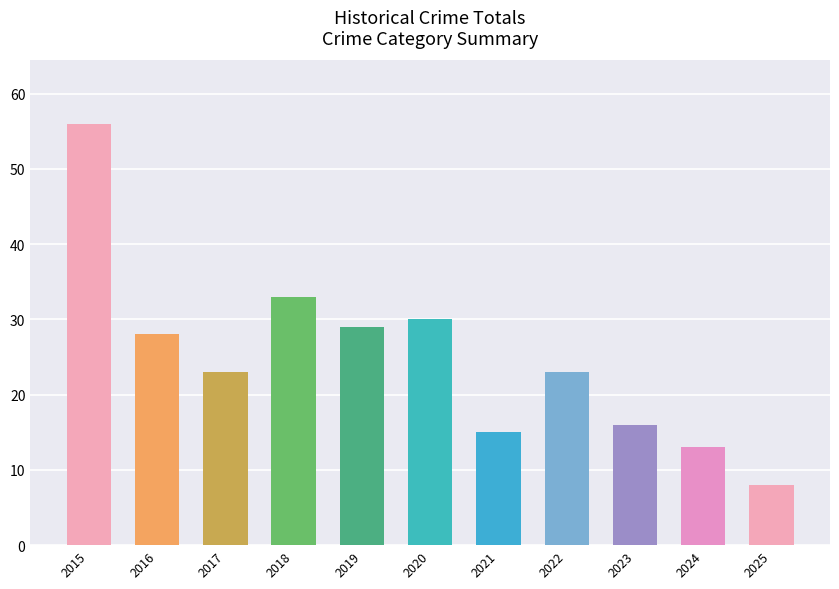

Reading left to right, list all the values displayed in this chart.

56	28	23	33	29	30	15	23	16	13	8